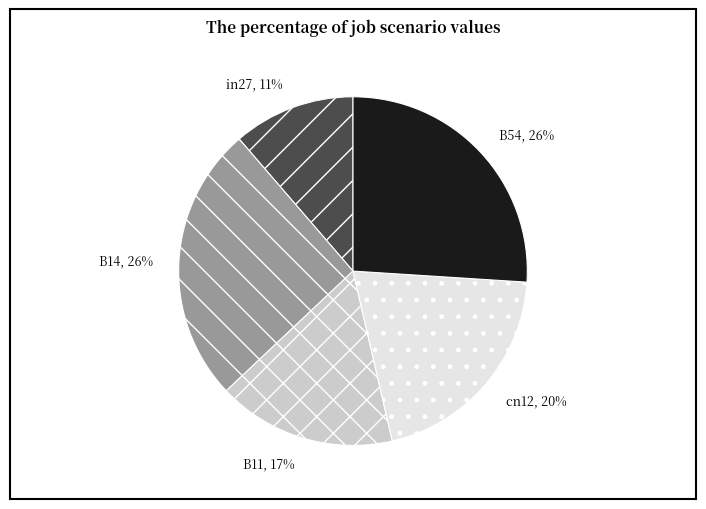

What is the smallest slice in the pie chart?

in27